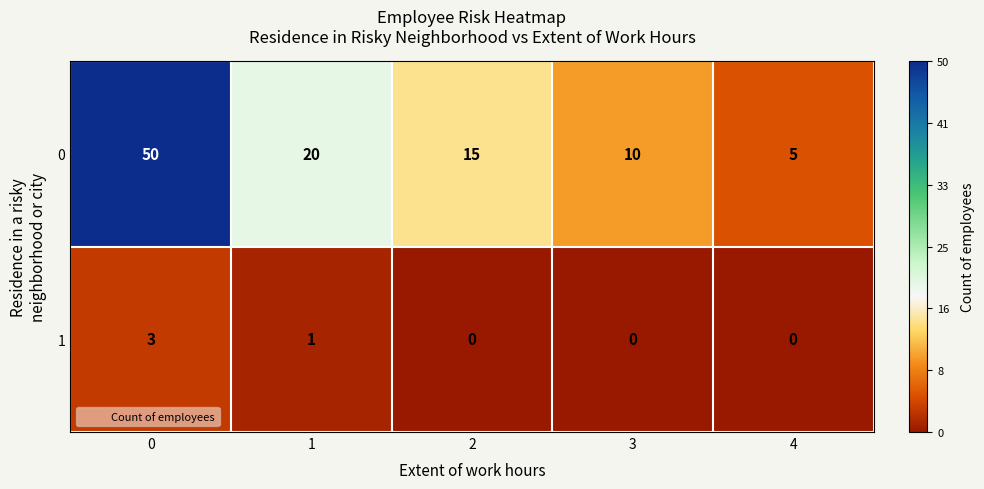

What is the sum of the 0 values at 0 and 1?

70